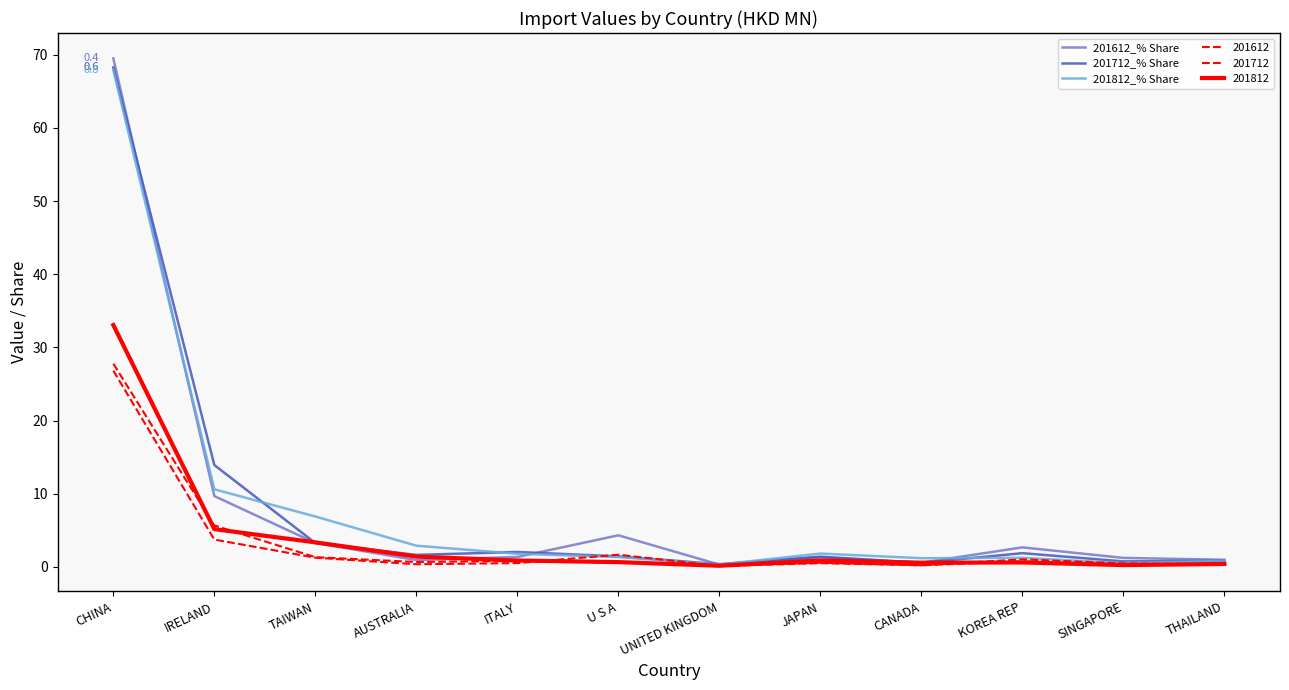

Is this an area chart (filled region under the line)?

No